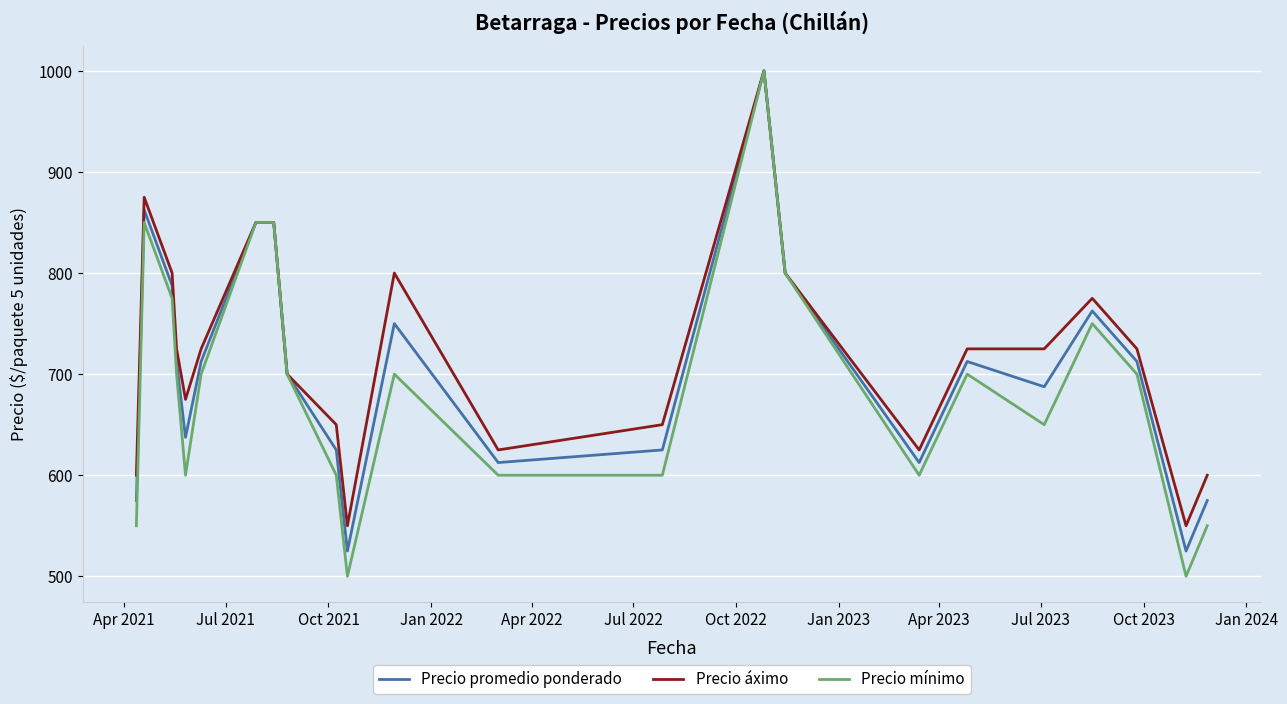

Which series has the largest range (max minus min)?

Precio mínimo